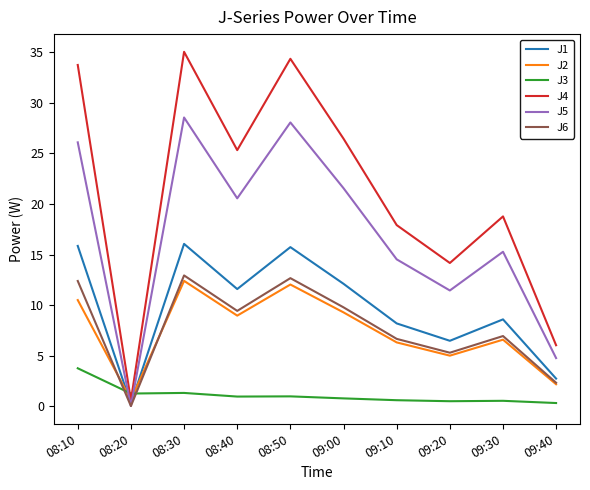

Which series ends up on top after the final intersection of J3 and J4?

J4